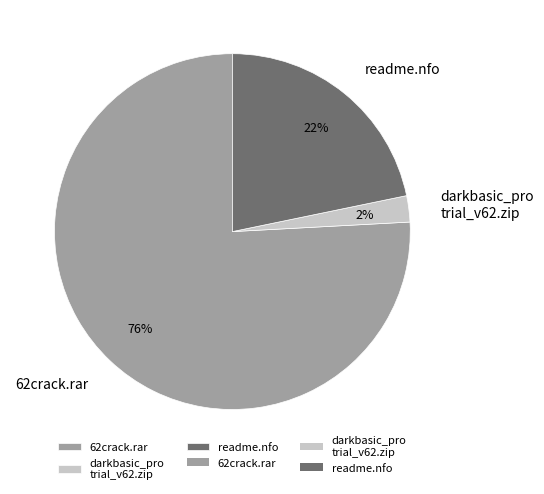

The darkbasic_pro trial_v62.zip slice represents 2% of the pie. True or false?

True